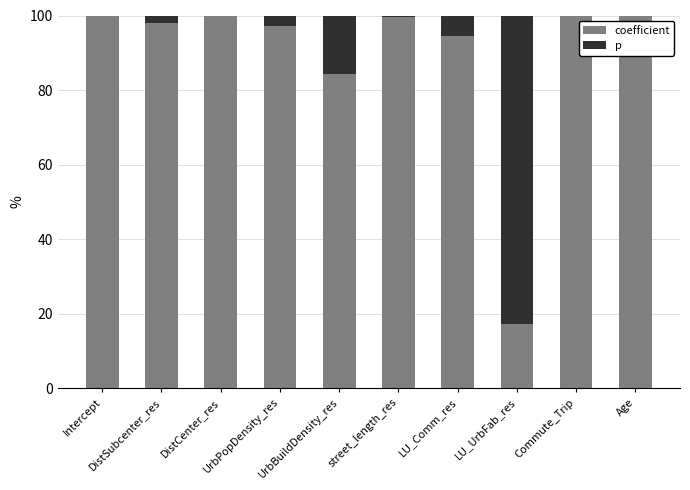

Are the bars horizontal?

No